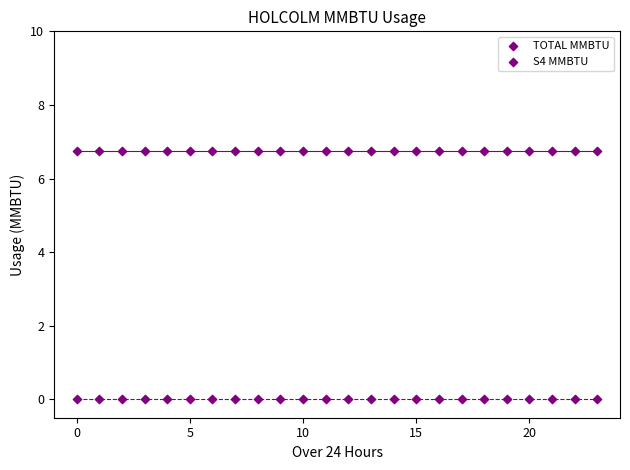

How many data points are displayed?

48